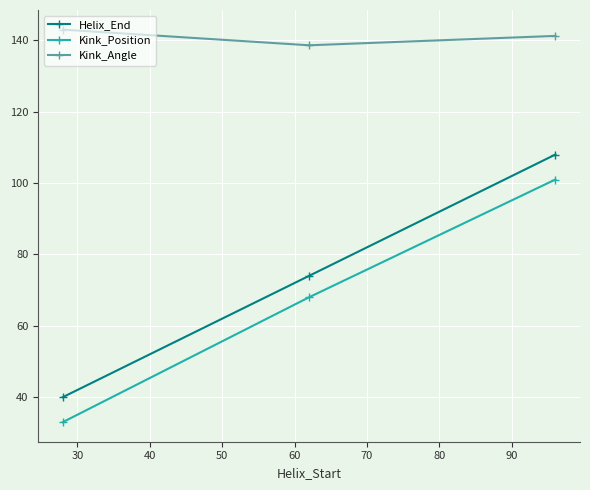

What is the value of the Kink_Angle point at the 1st from the left?

143.0